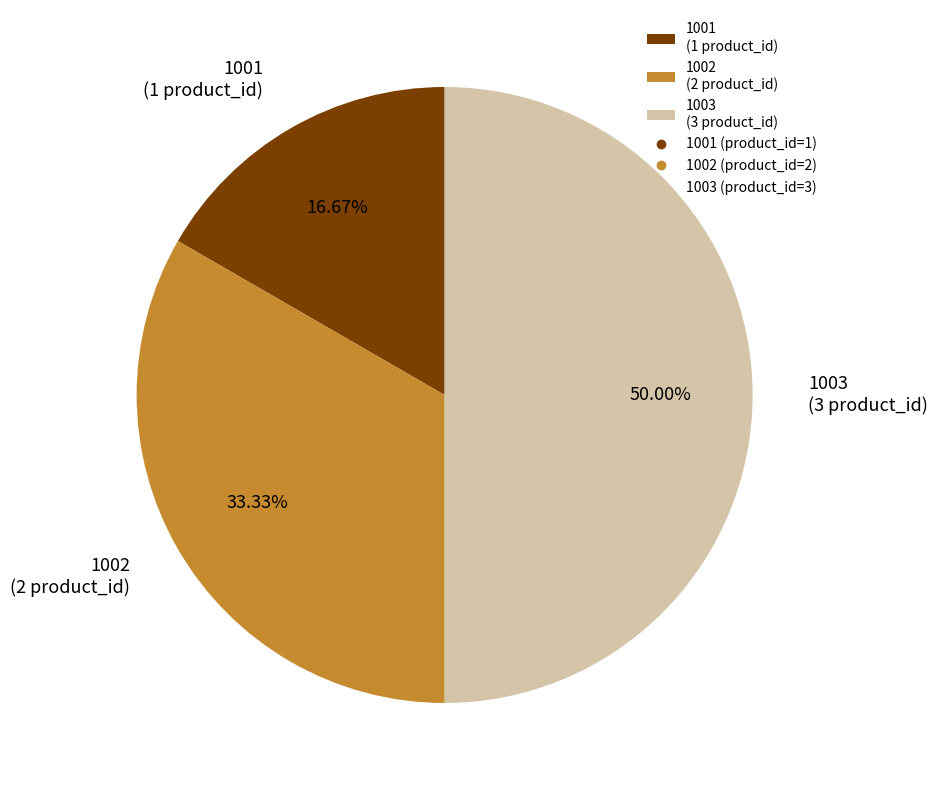

Count the number of slices in the pie.

3